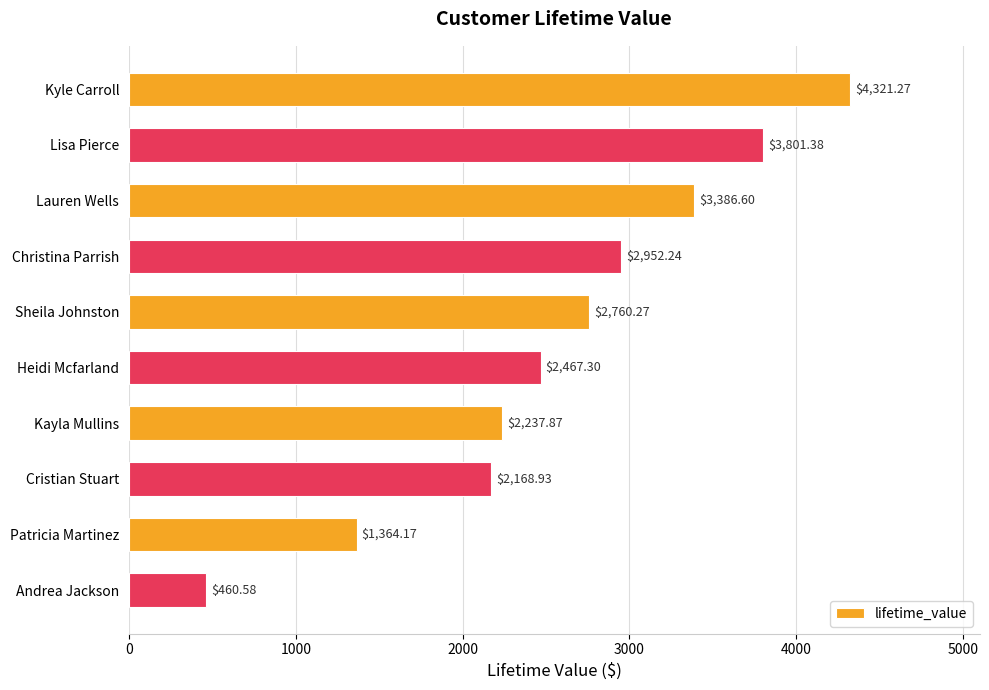

At which label is the value closest to 2390?

Heidi Mcfarland